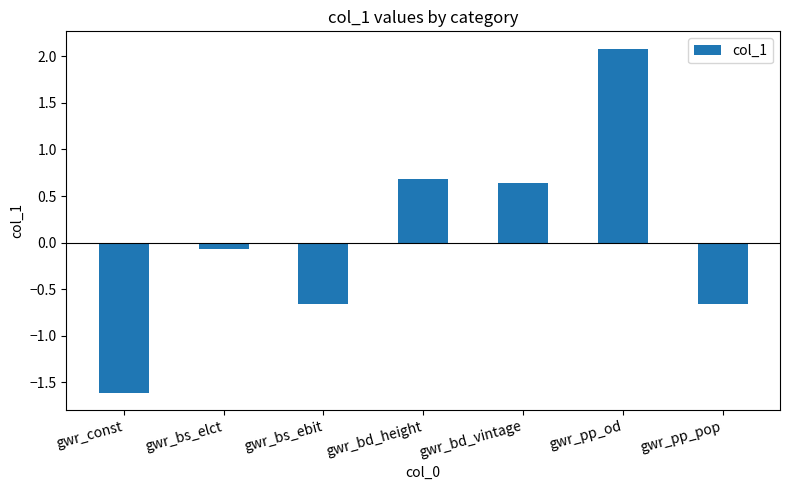

What is the change in value from gwr_bd_vintage to gwr_pp_od?

+1.4